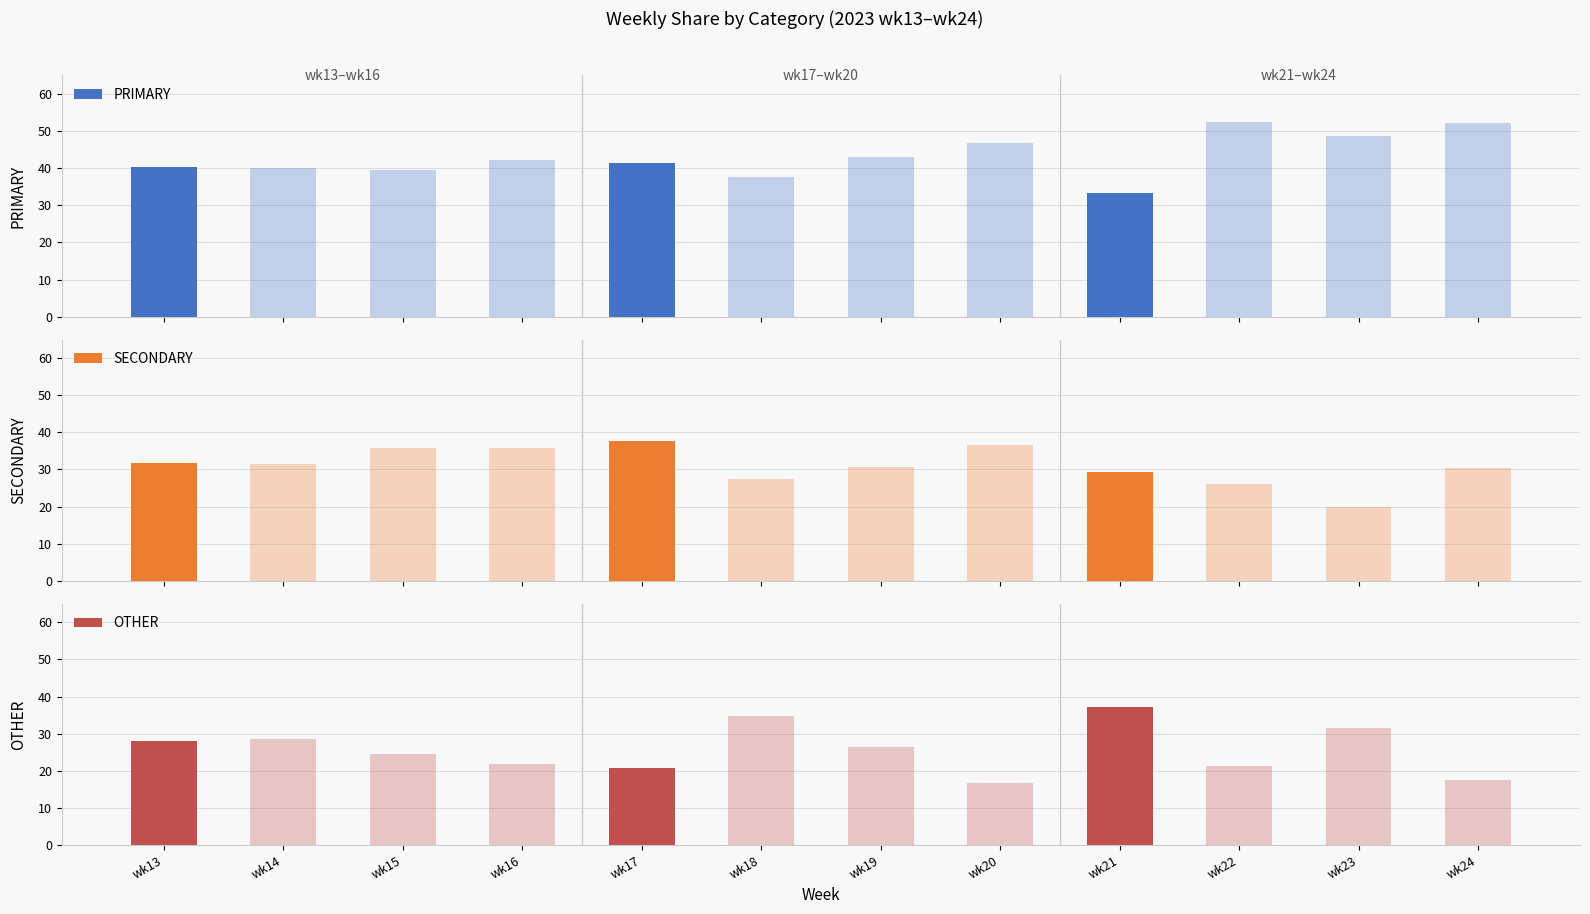

The value of OTHER at wk17 is 20.7. True or false?

True